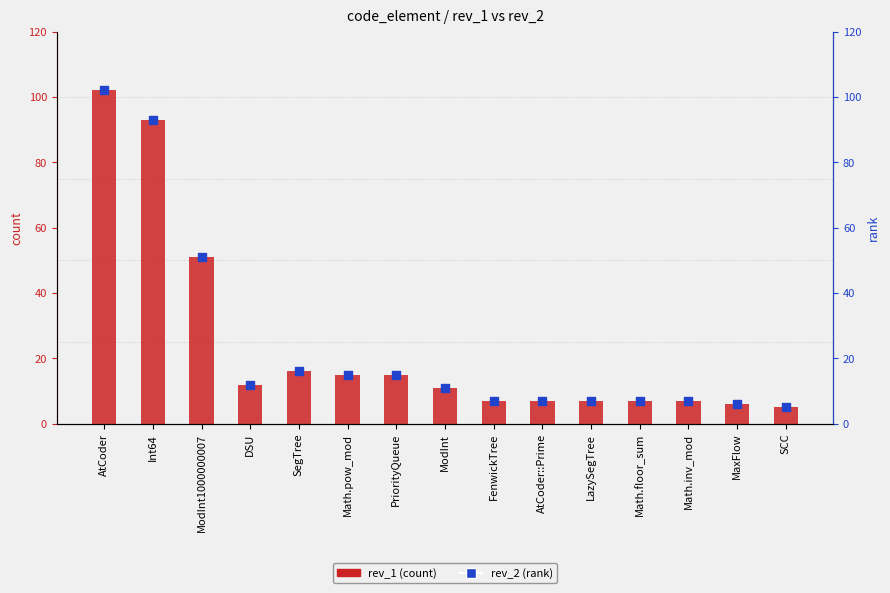

Which series has the largest total across all categories?

rev_1 (count)